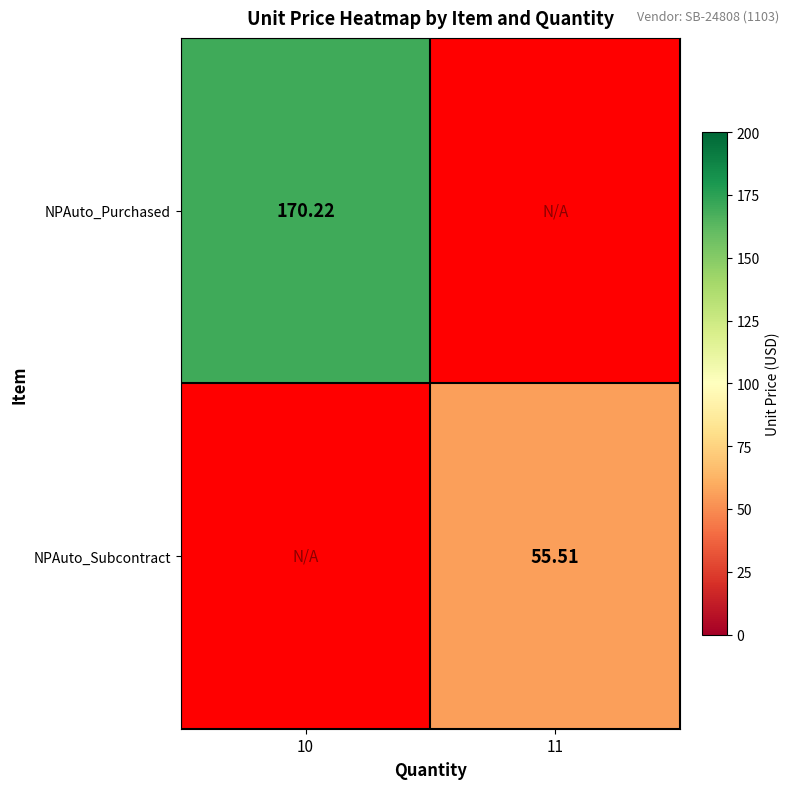

Is the value of NPAuto_Purchased at 10 greater than the value of NPAuto_Subcontract at 11?

Yes